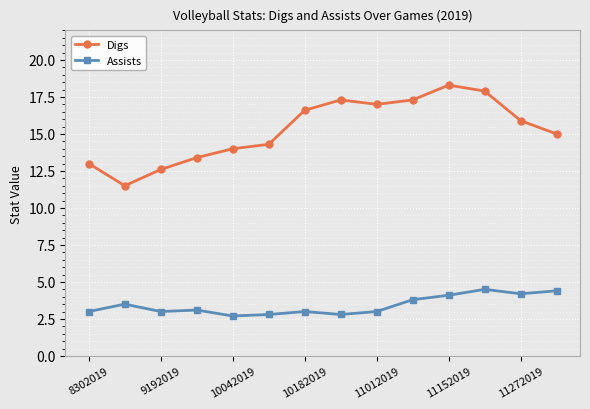

At how many categories does at least one series exceed 16?

6